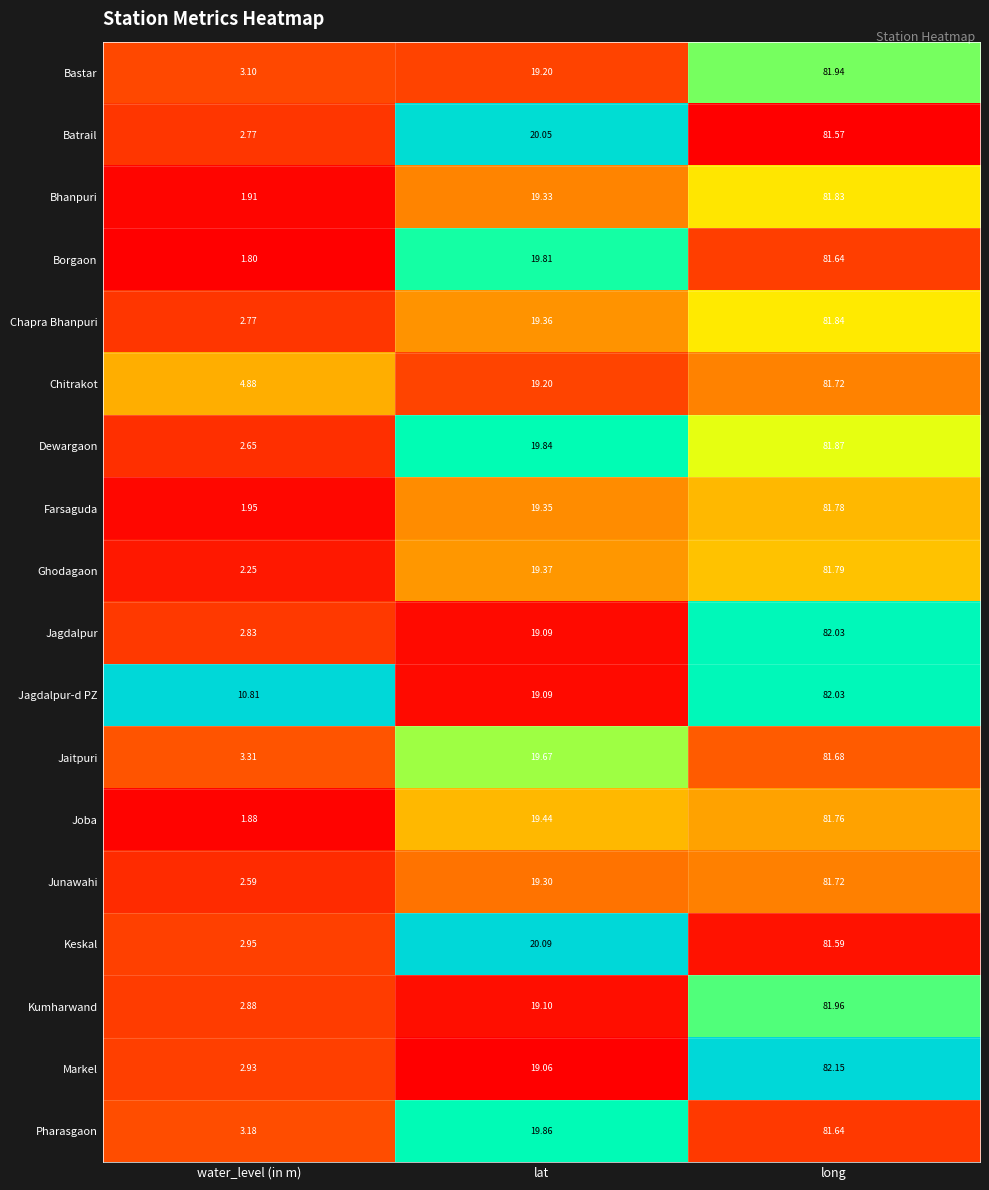

Which series changed the most between lat and long?

Markel